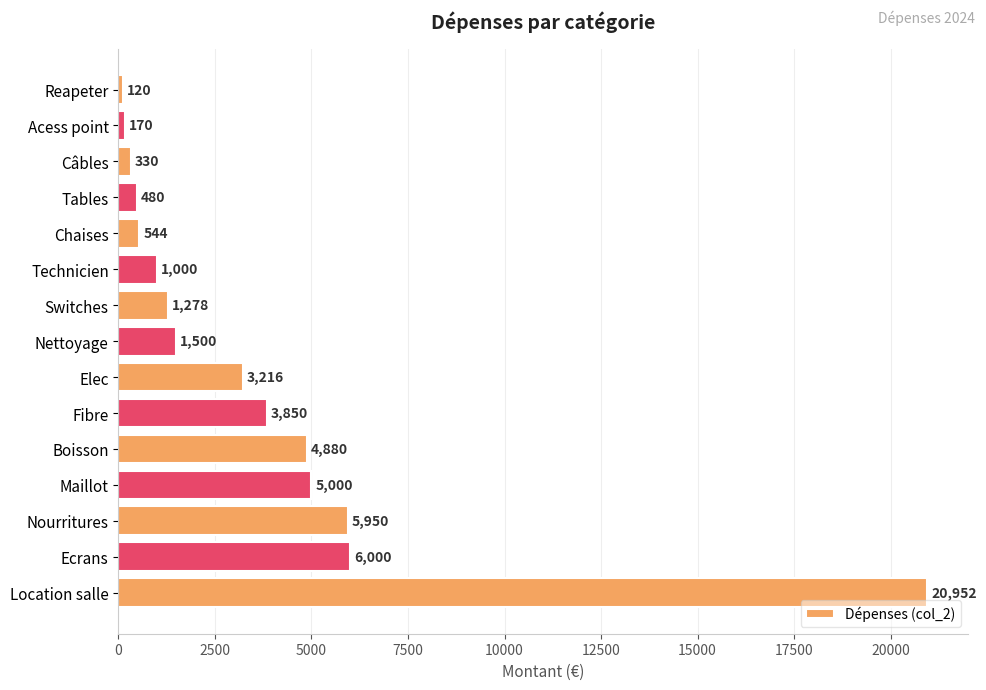

Reading top to bottom, transcribe all the data shown in this chart.

Reapeter=120	Acess point=170	Câbles=330	Tables=480	Chaises=544	Technicien=1000	Switches=1278	Nettoyage=1500	Elec=3216	Fibre=3850	Boisson=4880	Maillot=5000	Nourritures=5950	Ecrans=6000	Location salle=20952